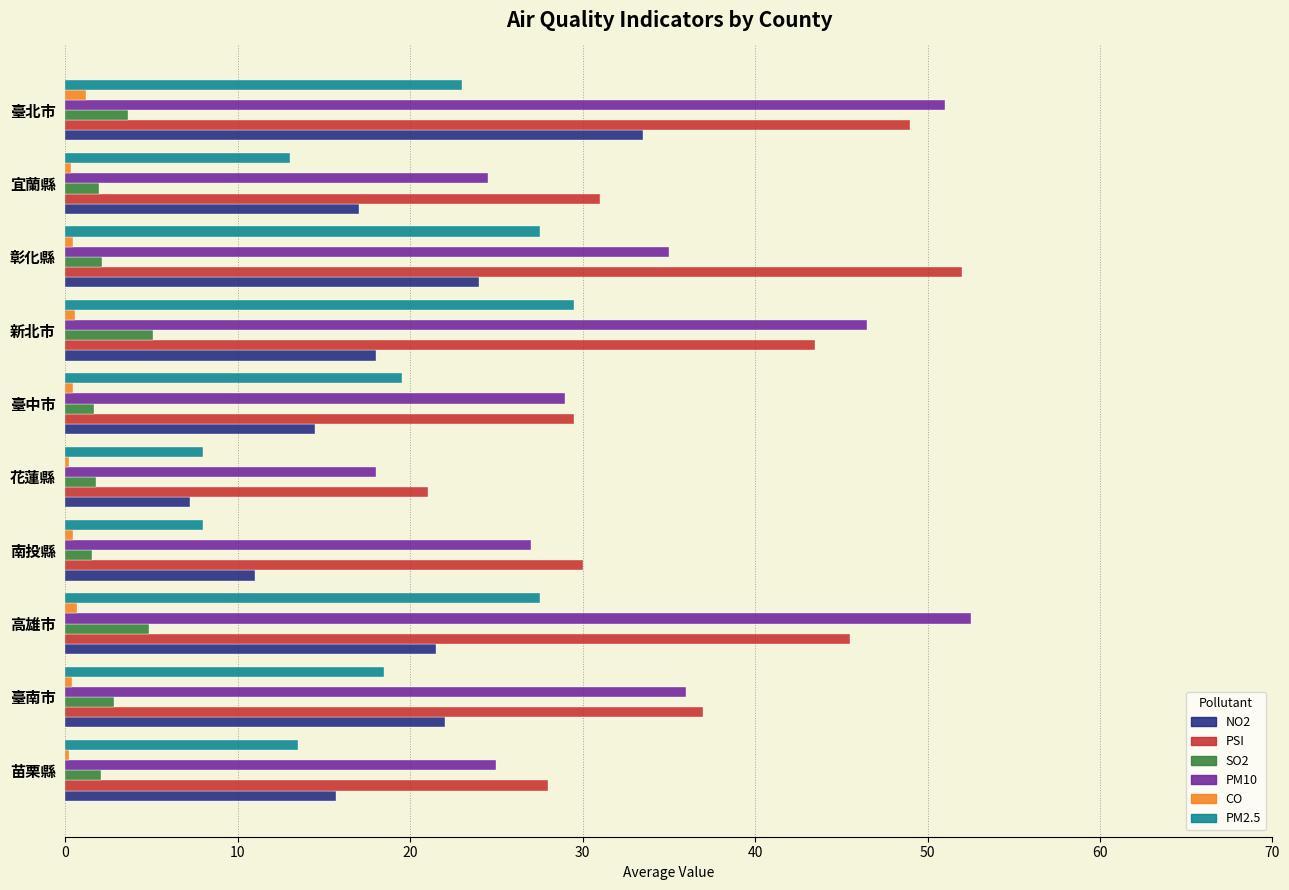

What is the highest value of the PSI series?

52.0